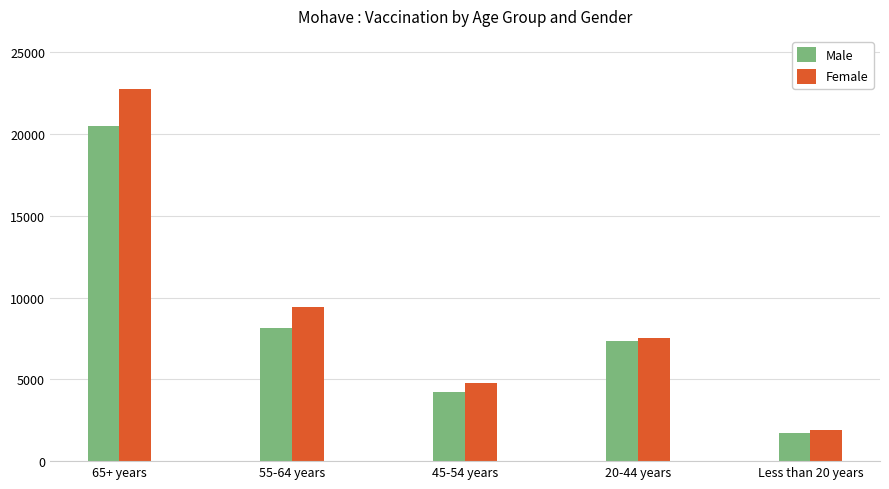

What is the sum of the Female values at 20-44 years and 55-64 years?

16992